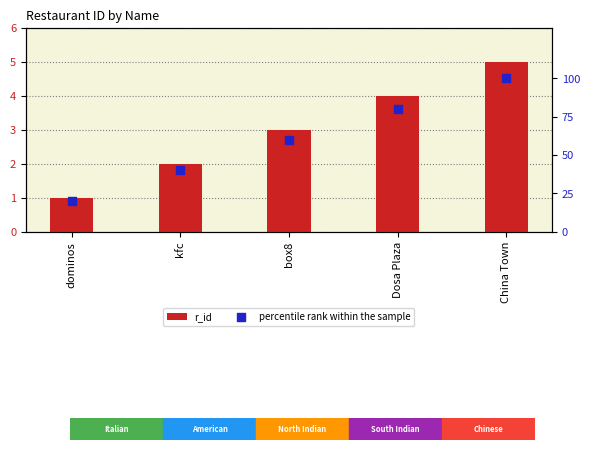

At which category is the sum across all series the highest?

China Town